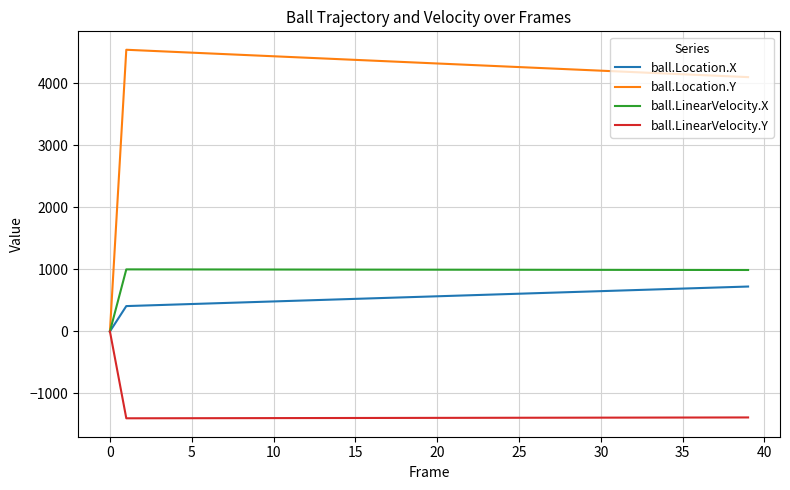

Is this an area chart (filled region under the line)?

No